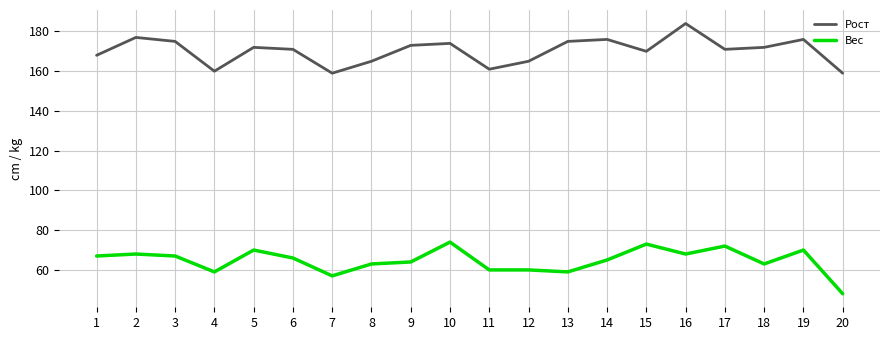

How many lines are shown in the chart?

2